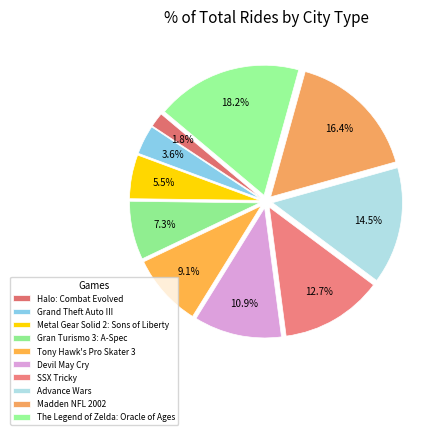

What percentage is the Tony Hawk's Pro Skater 3 slice, to the nearest percent?

9%